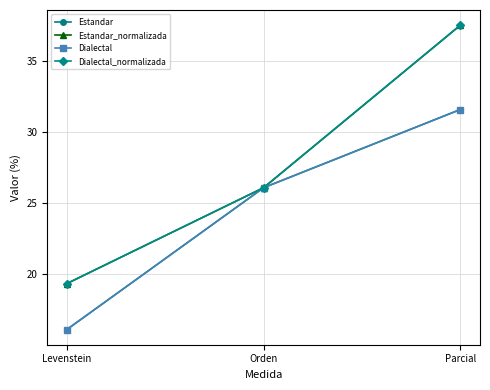

Is this an area chart (filled region under the line)?

No